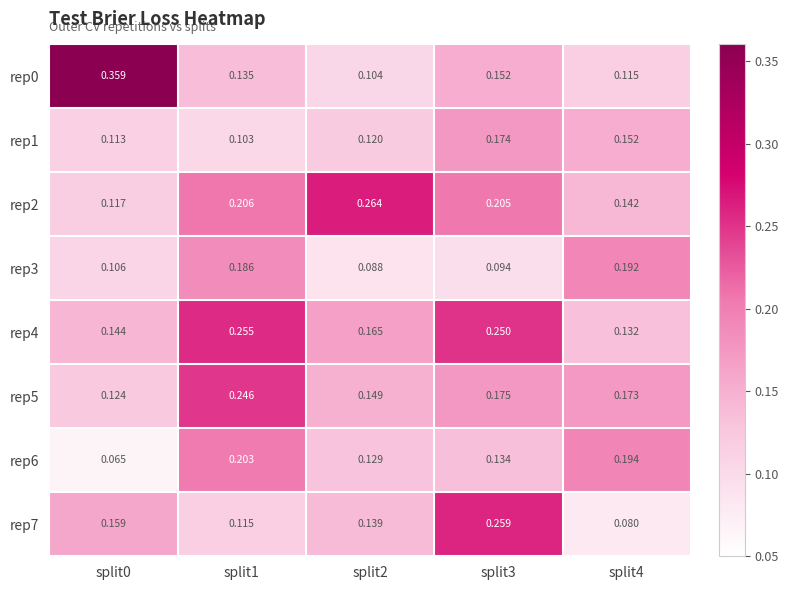

Is the value of rep6 at split2 greater than the value of rep7 at split2?

No